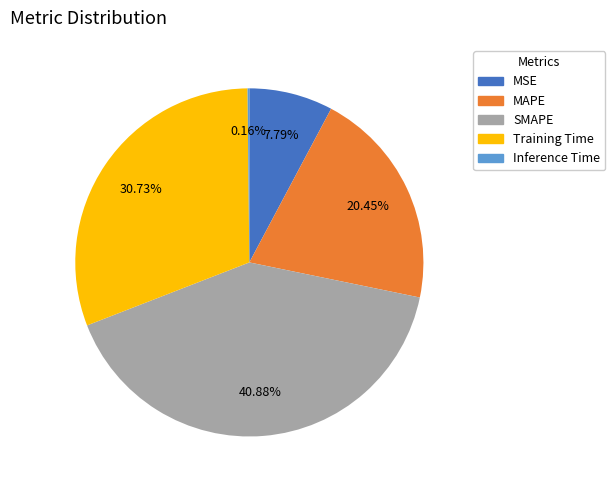

Is the sum of SMAPE and Training Time greater than half?

Yes